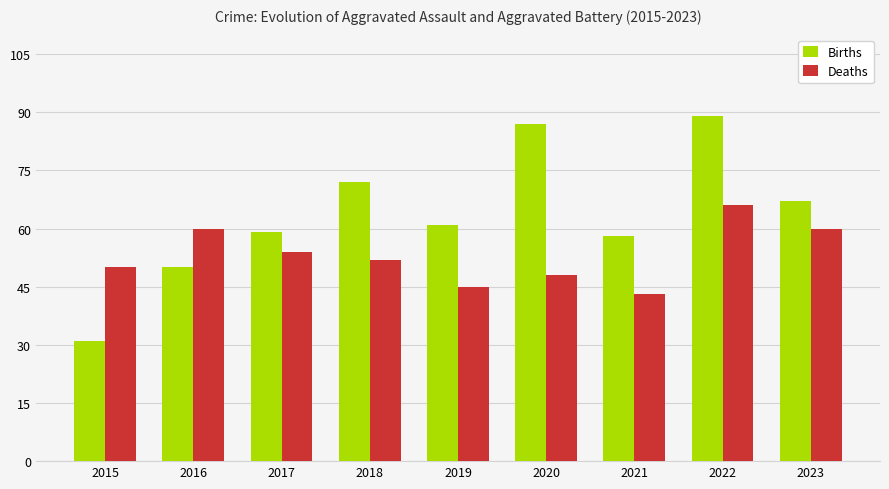

What is the value of the Births bar at the 8th from the left?

89